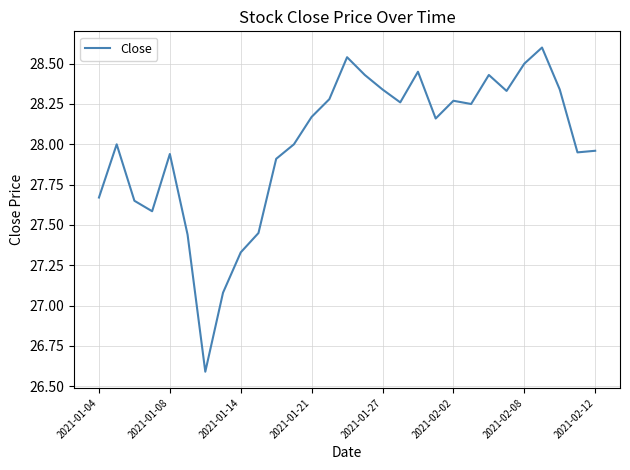

What is the maximum value shown in the chart?

28.6